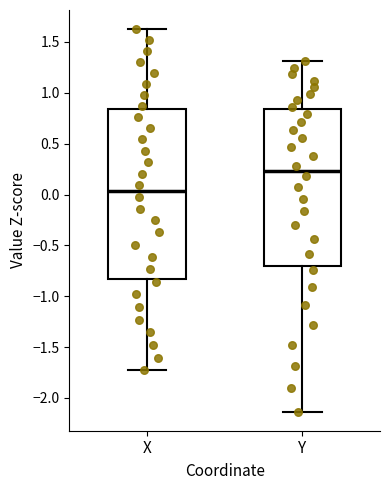

Comparing the boxes themselves (not the whiskers), which one is the tallest?

X